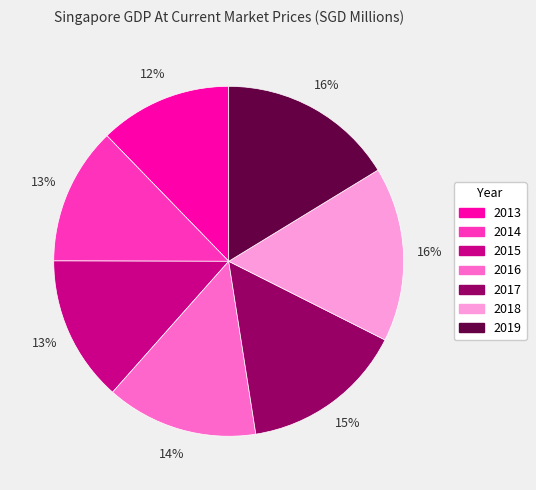

What percentage is the 2015 slice, to the nearest percent?

13%